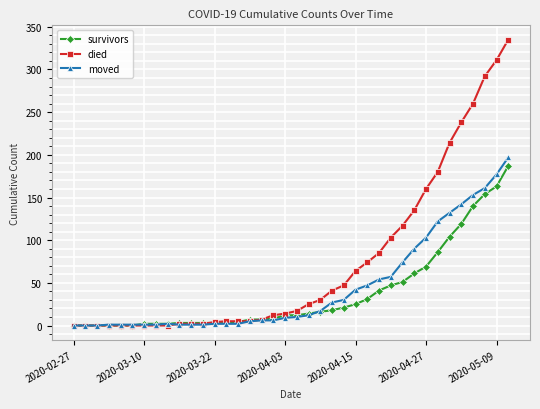

How many series are shown in this chart?

3